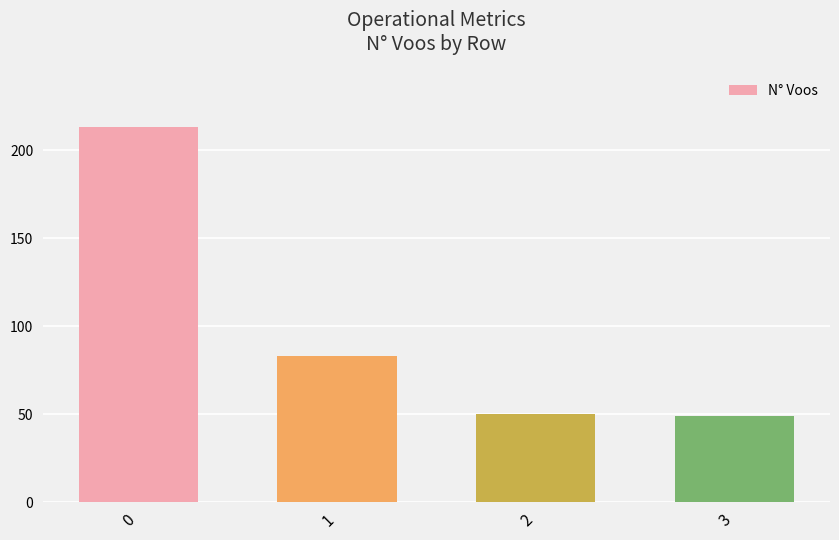

The value at 1 is 83. True or false?

True